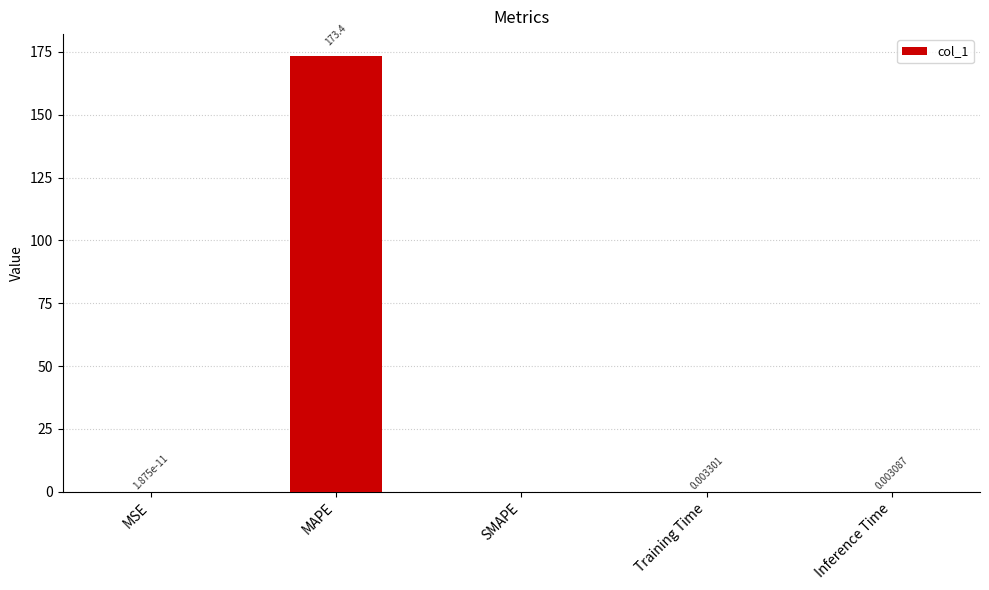

Are the bars horizontal?

No